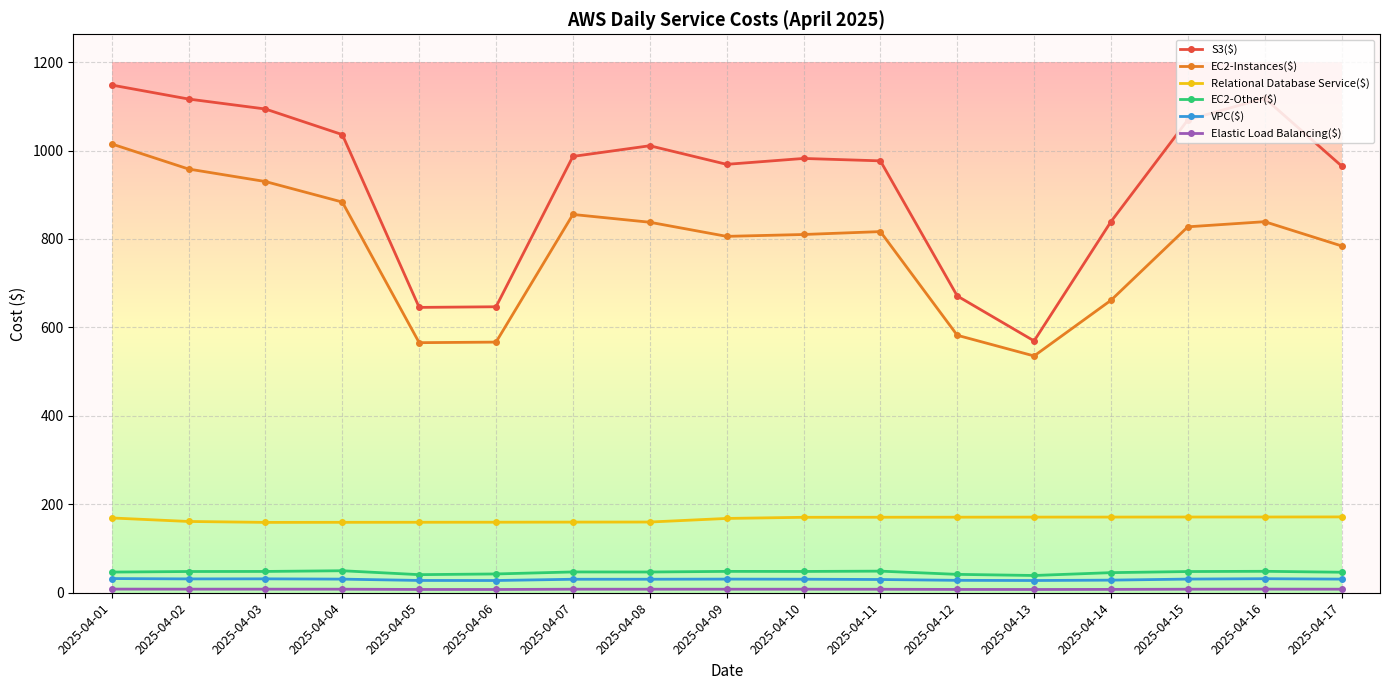

What is the value of the VPC($) point at the 17th from the left?

30.8